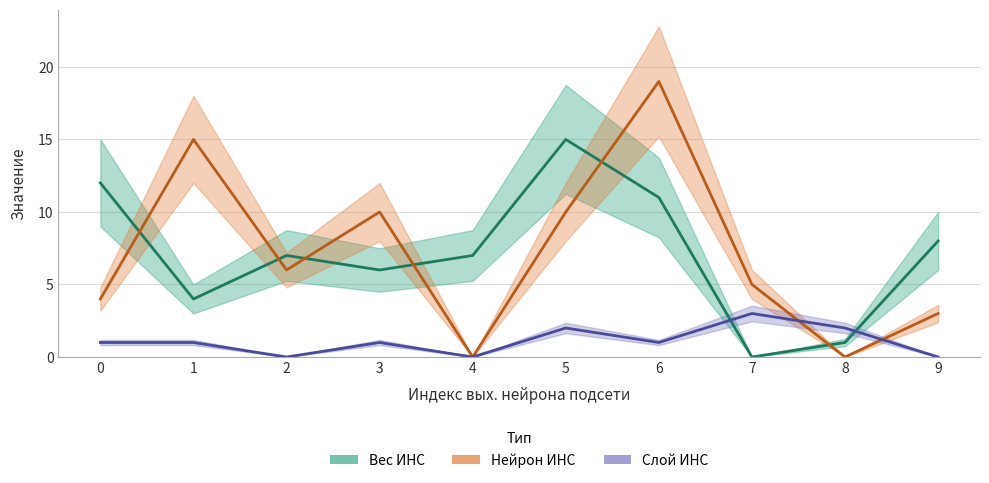

At 8, list the series in order from largest to smallest.

Слой ИНС, Вес ИНС, Нейрон ИНС